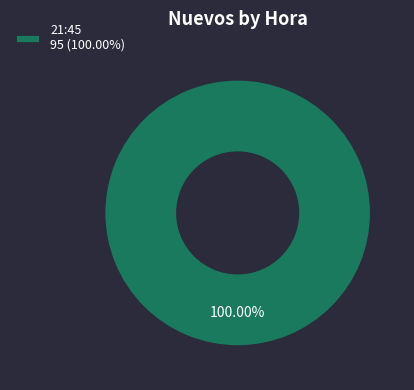

How many slices are in this pie chart?

1